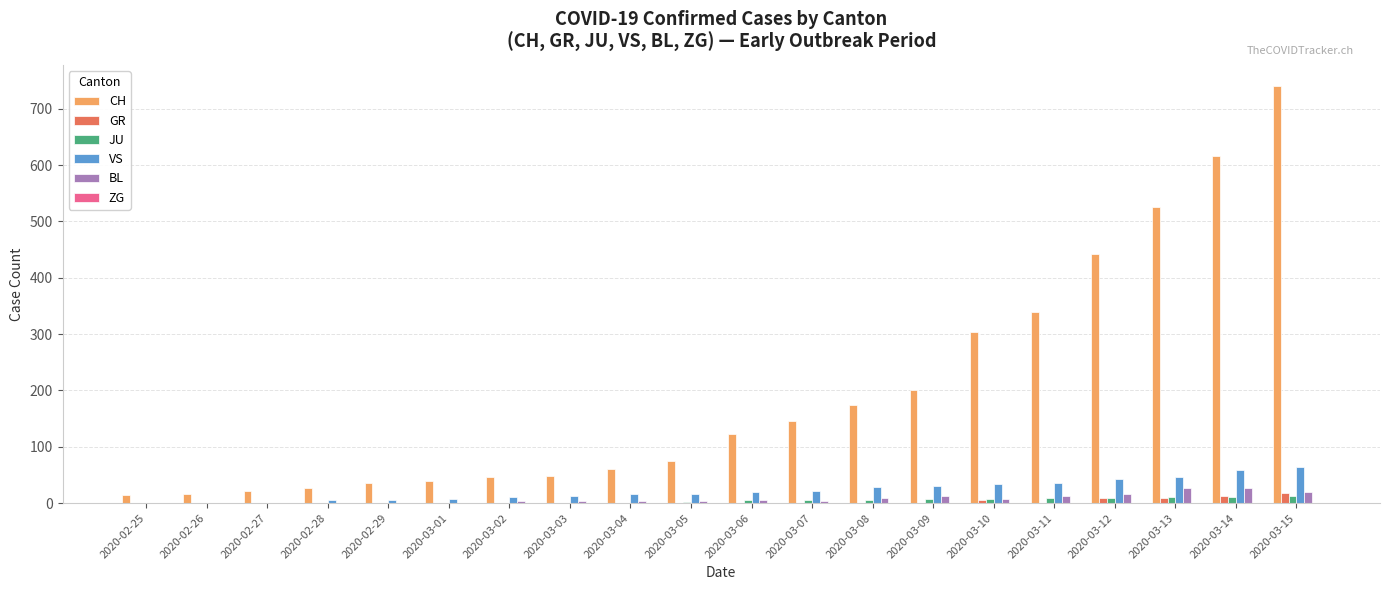

What is the average value of the BL series?

8